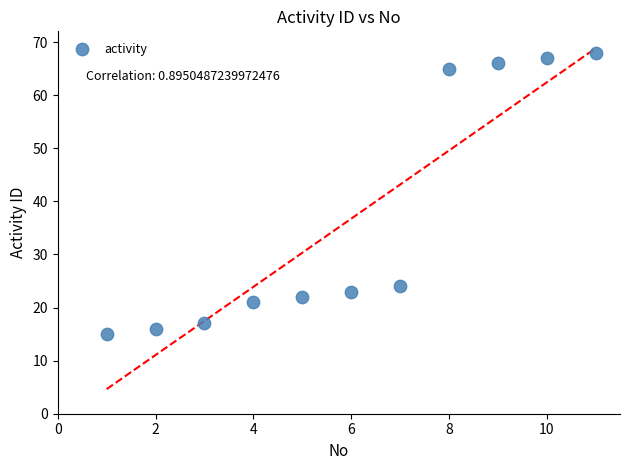

What is the average Y value?

37